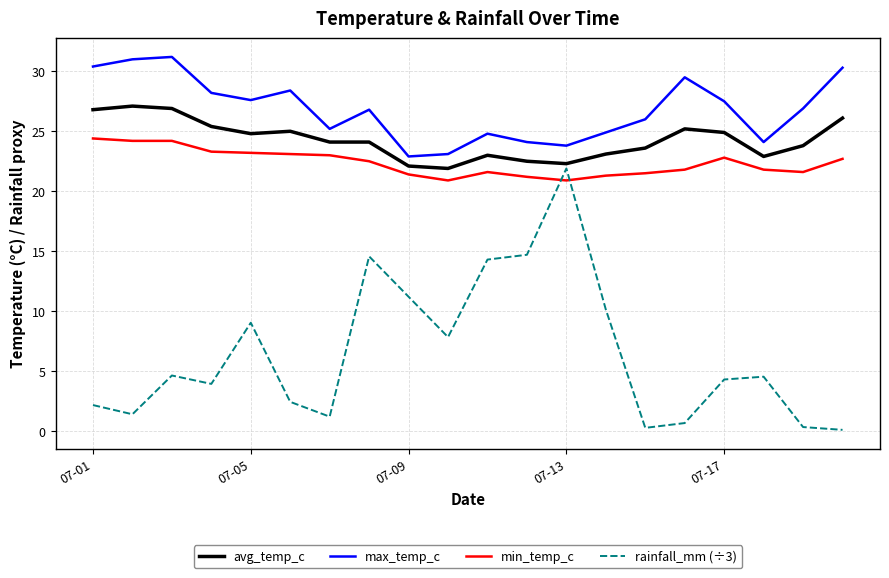

Which series has the largest range (max minus min)?

rainfall_mm (÷3)